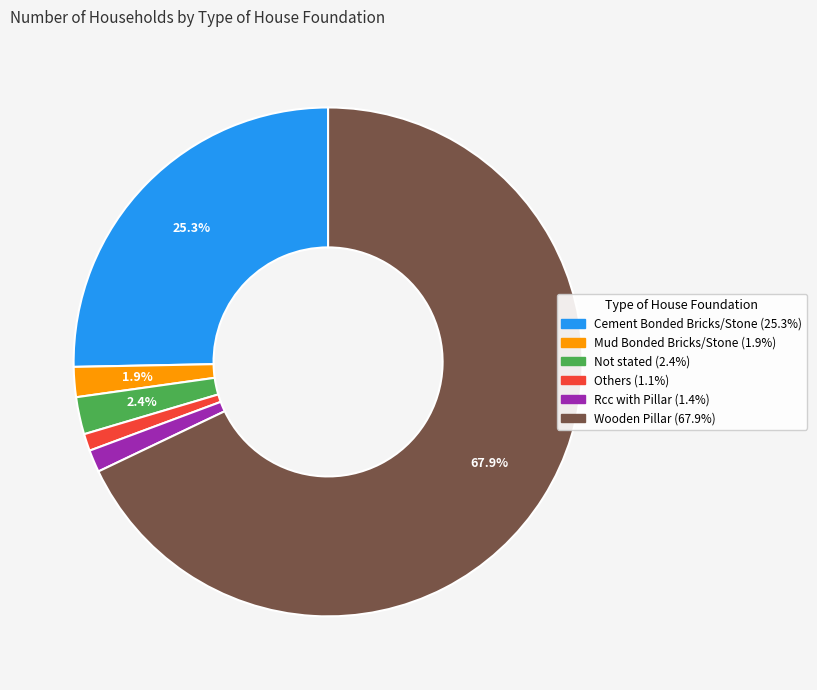

Is there any slice that represents more than half of the pie?

Yes